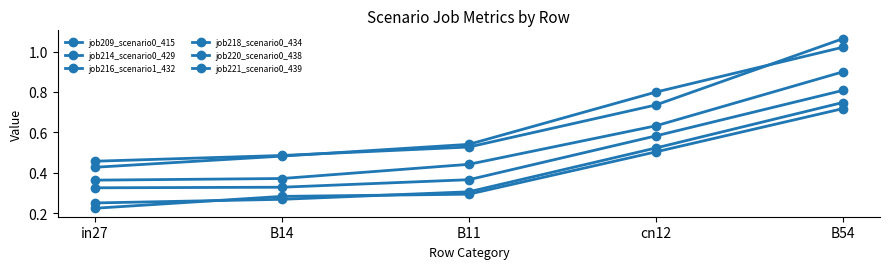

Reading left to right, list all the values displayed in this chart.

job209_scenario0_415: 0.5	0.5	0.5	0.7	1.1
job214_scenario0_429: 0.4	0.4	0.4	0.6	0.9
job216_scenario1_432: 0.4	0.5	0.5	0.8	1.0
job218_scenario0_434: 0.3	0.3	0.4	0.6	0.8
job220_scenario0_438: 0.3	0.3	0.3	0.5	0.7
job221_scenario0_439: 0.2	0.3	0.3	0.5	0.7